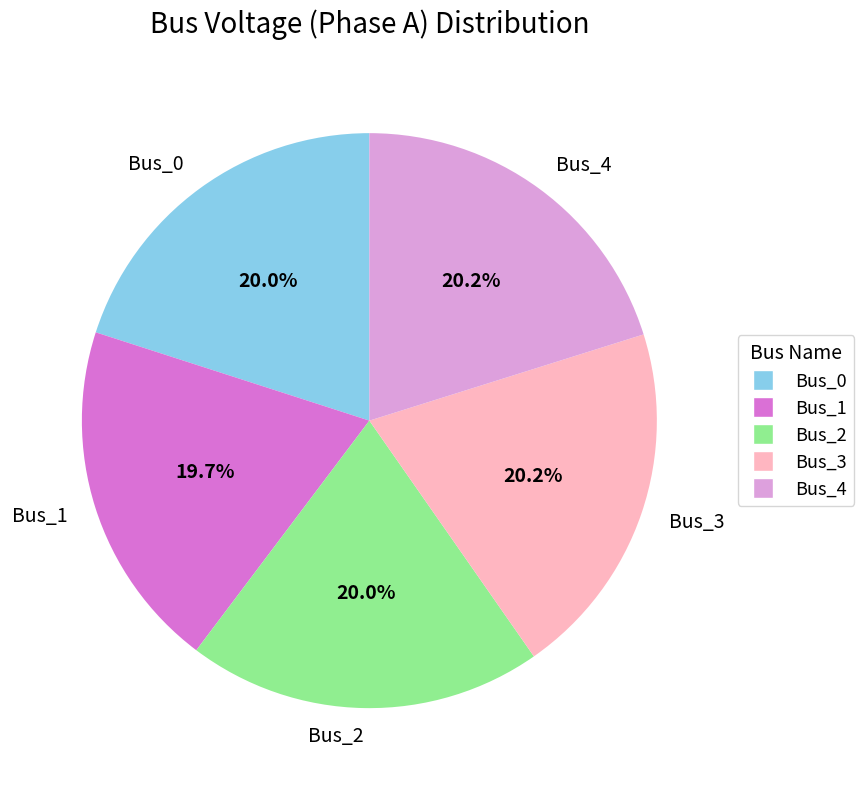

True or false: Bus_3 accounts for 12% of the total.

False